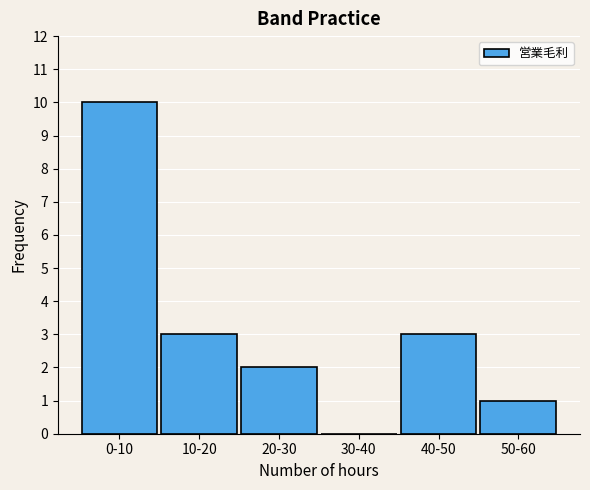

Reading right to left, list all the values displayed in this chart.

50-60=1	40-50=3	30-40=0	20-30=2	10-20=3	0-10=10